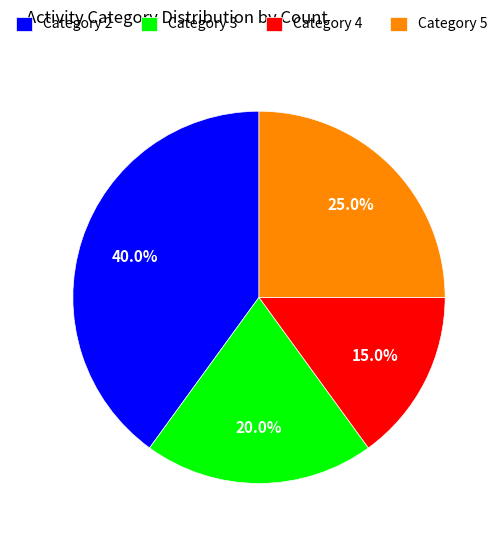

Which slice is the largest?

Category 2